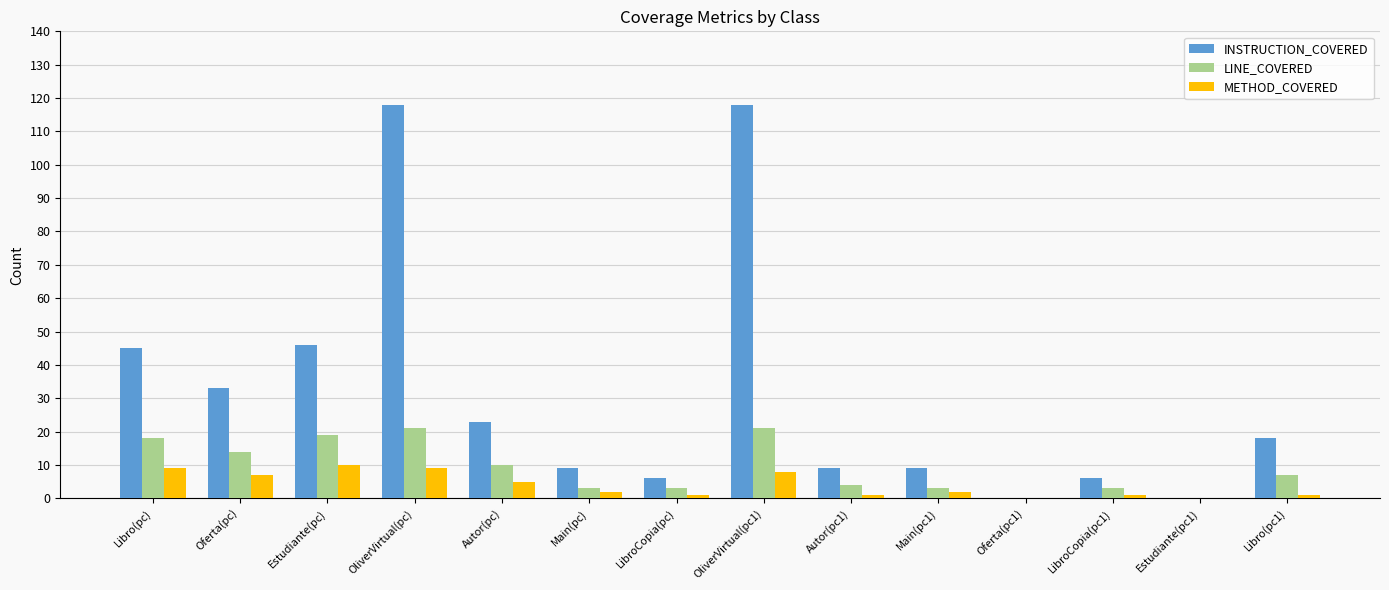

What is the sum of all INSTRUCTION_COVERED values?

440